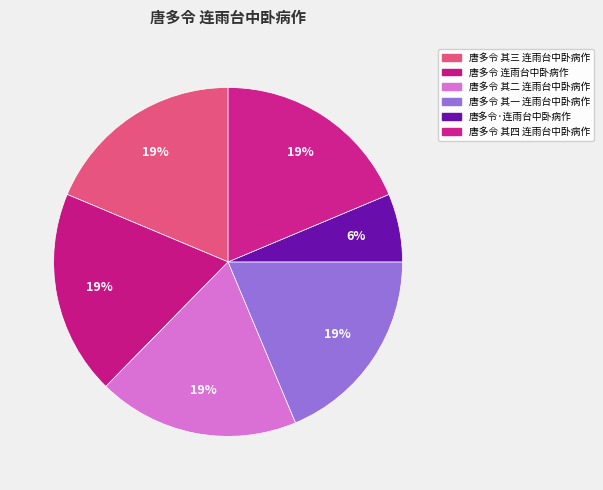

What is the ratio of the value at 唐多令 其一 连雨台中卧病作 to the value at 唐多令 其三 连雨台中卧病作?

1.0